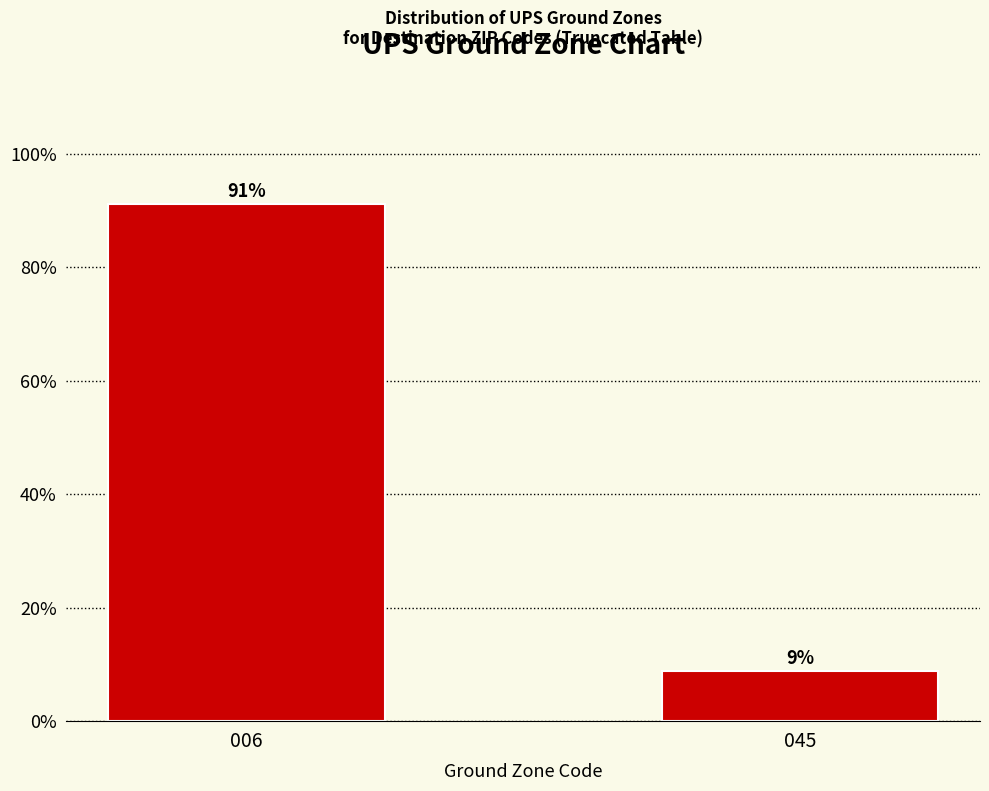

Which has a higher value, 006 or 045?

006